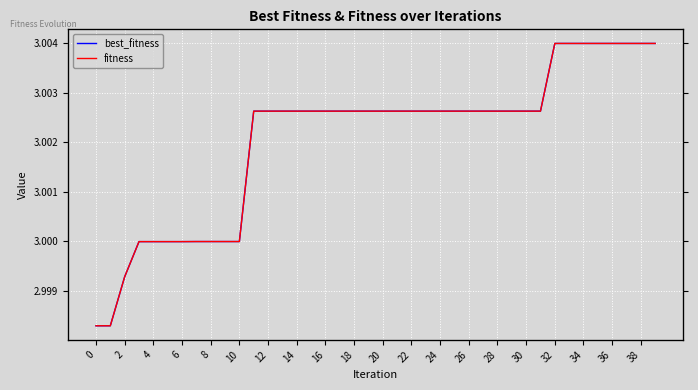

Which has a higher value, 33 or 21?

33